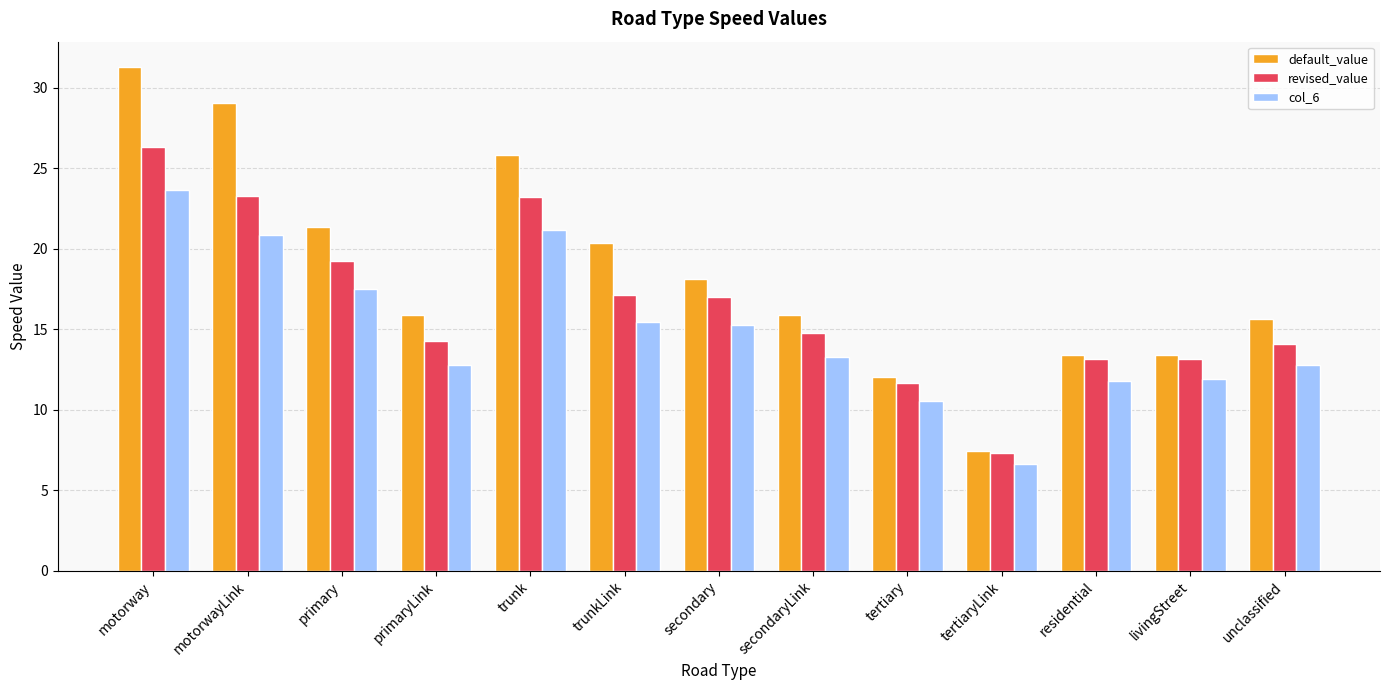

Rank the series by their maximum value, from lowest to highest.

col_6, revised_value, default_value